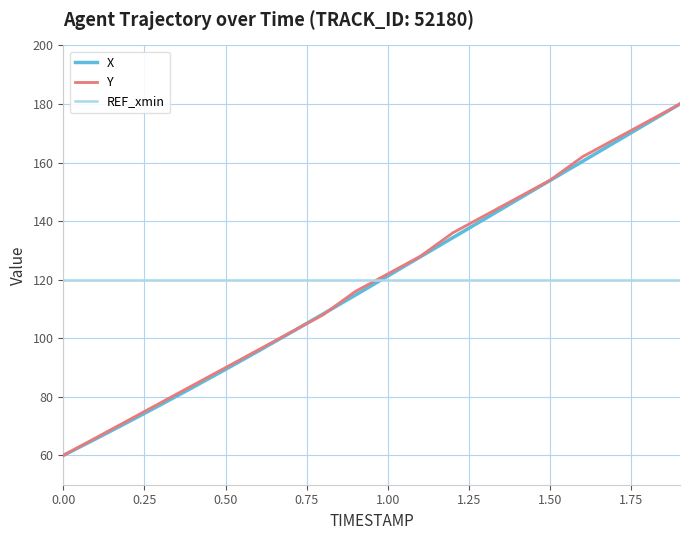

What is the lowest value of the Y series?

60.0